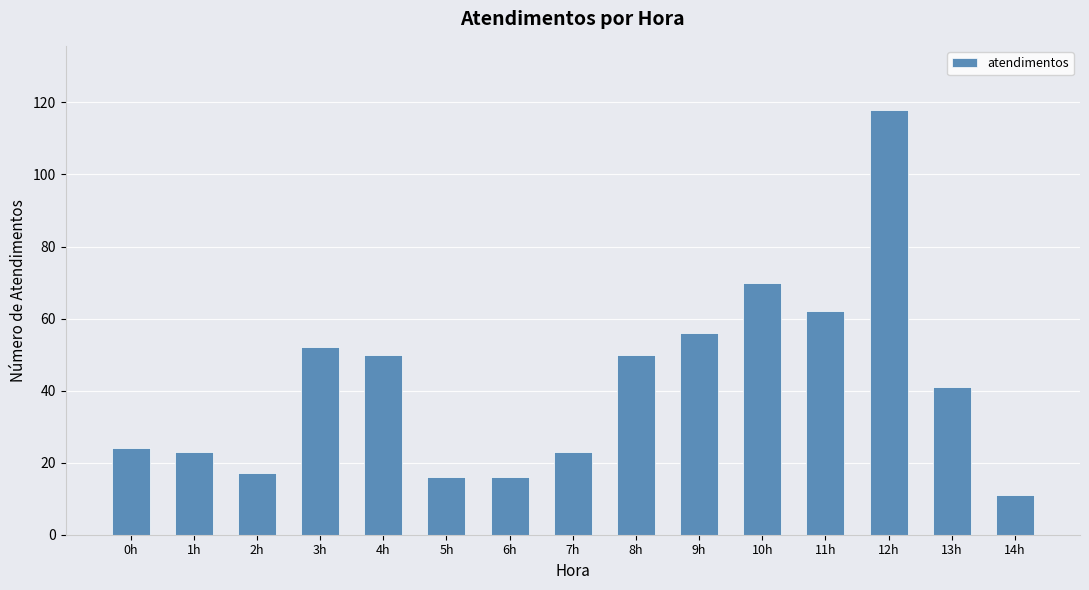

Is it true that the value at 7h is 7?

False